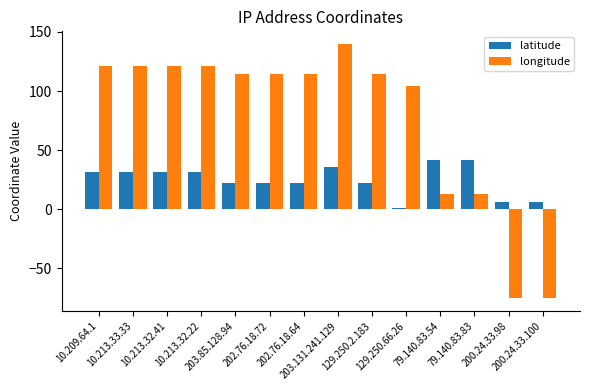

At which category is the sum across all series the highest?

203.131.241.129